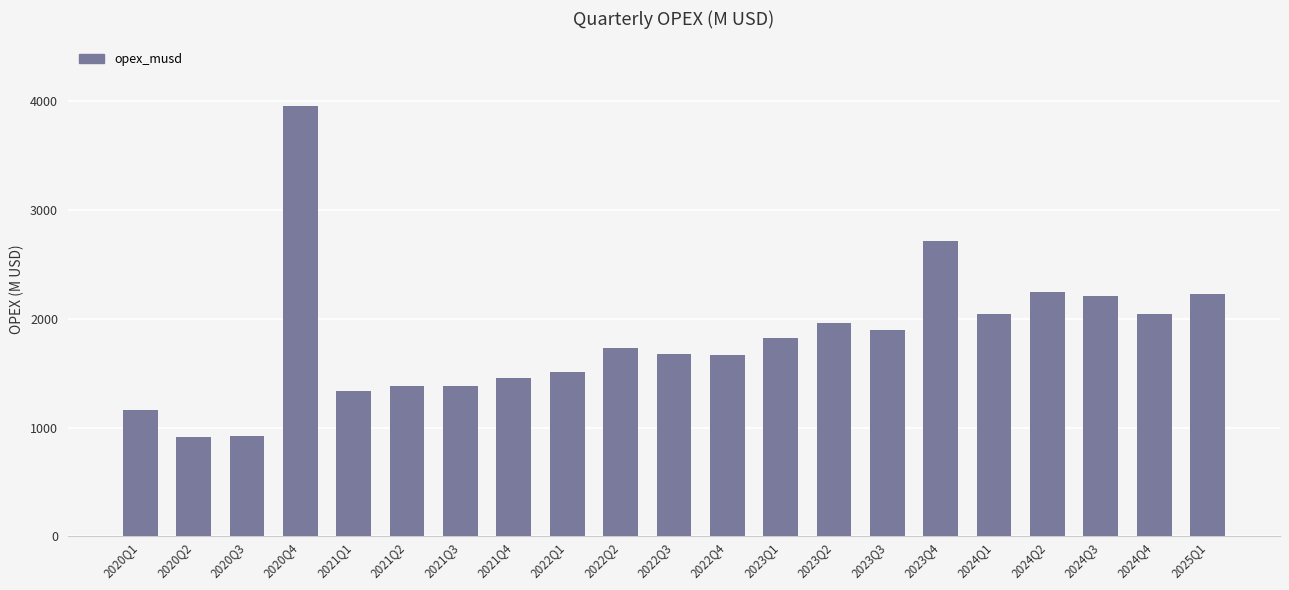

Are the bars horizontal?

No